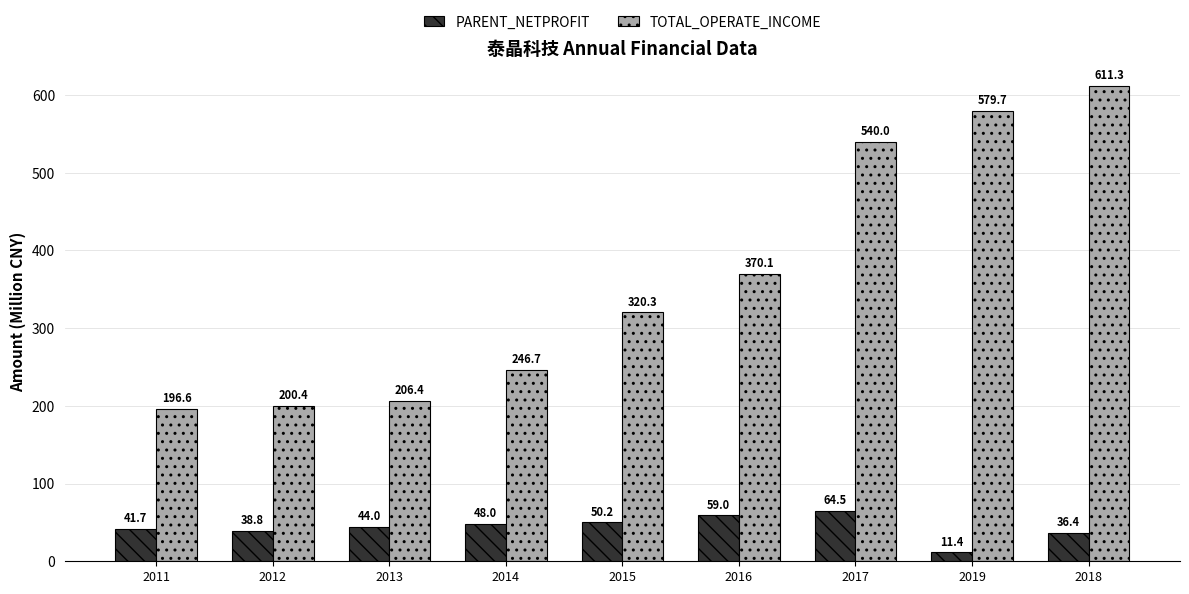

Which series has the widest spread of values?

TOTAL_OPERATE_INCOME